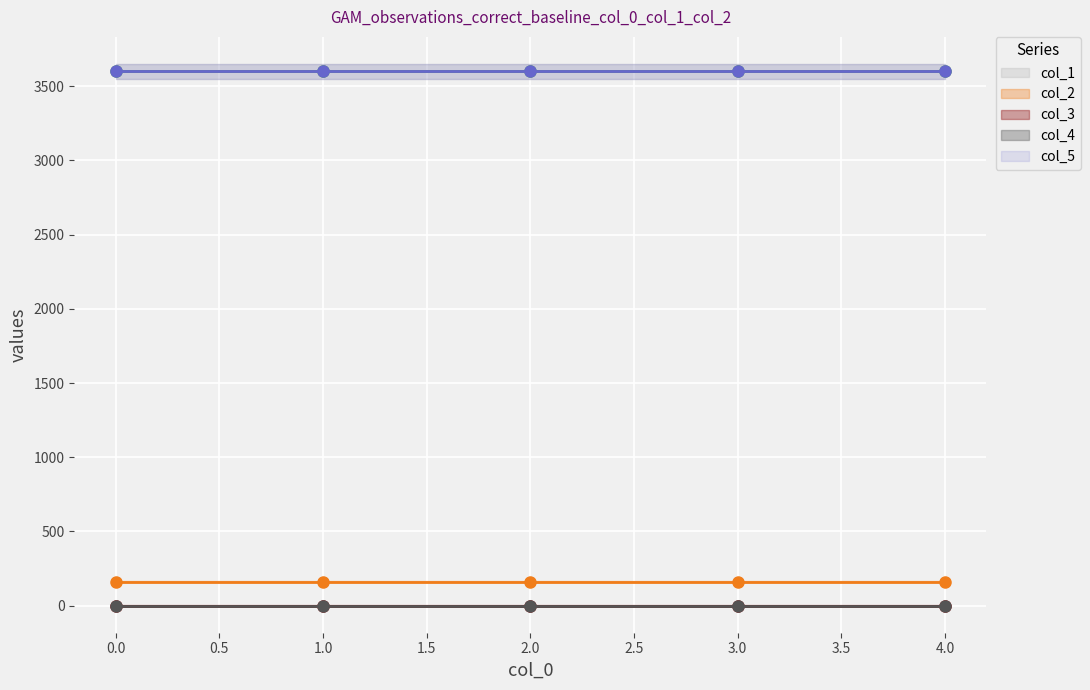

How many series are shown in this chart?

5